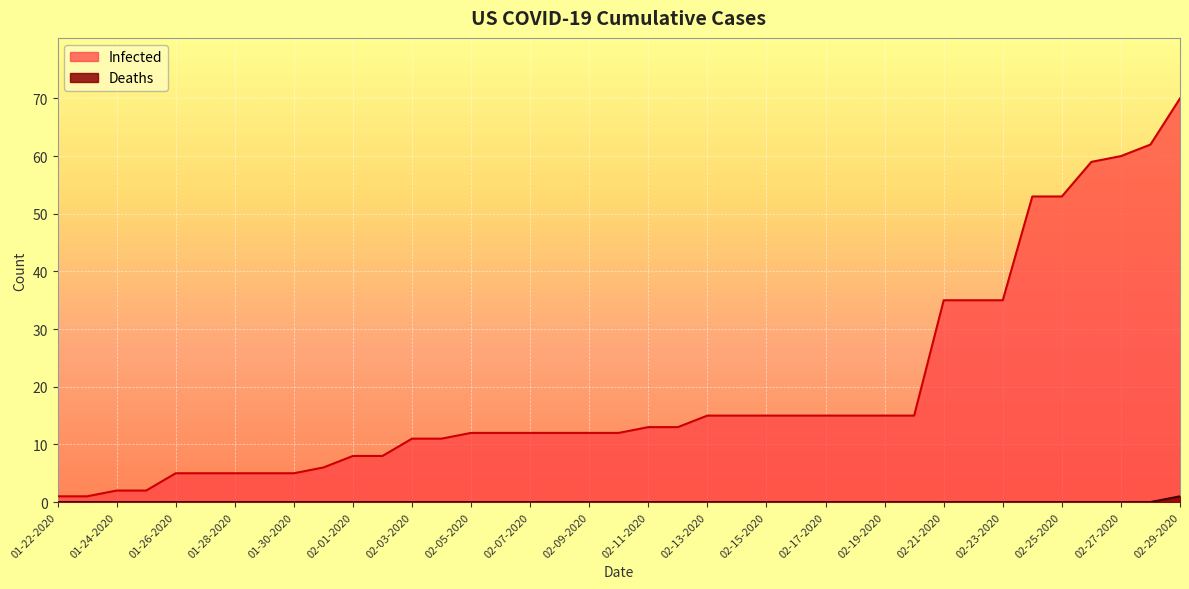

Which series has the largest total across all categories?

Infected